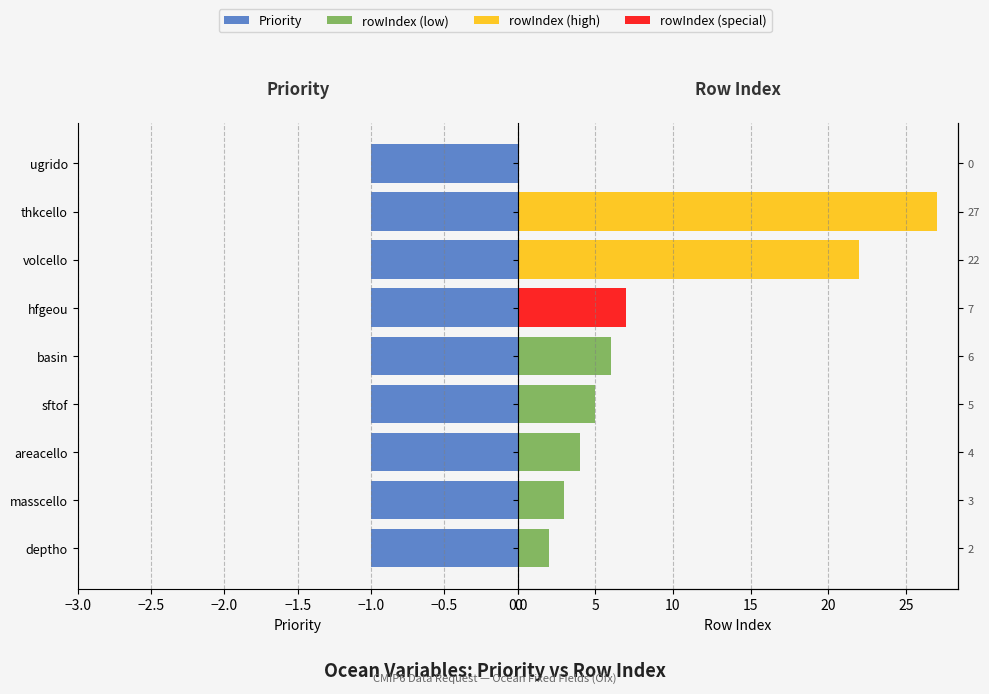

What is the sum of all Priority (Maschi) values?

7.2